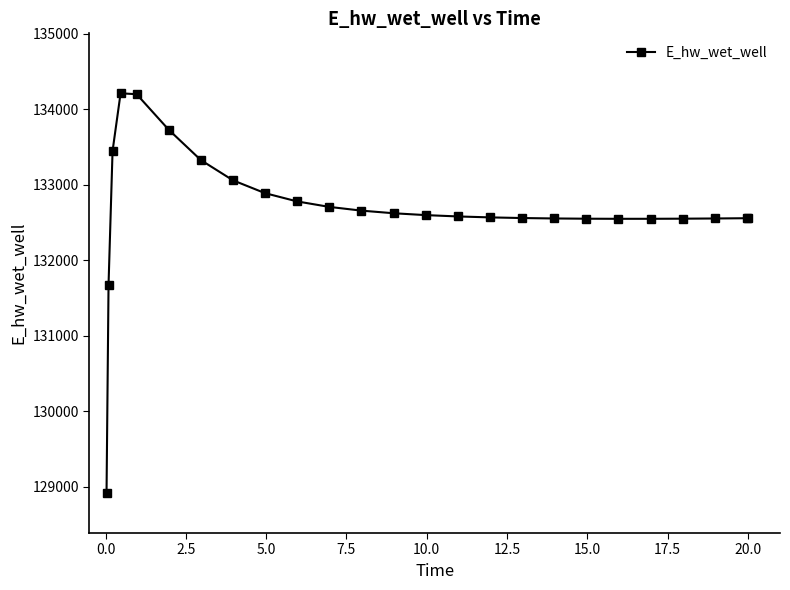

What is the minimum value shown in the chart?

128916.1